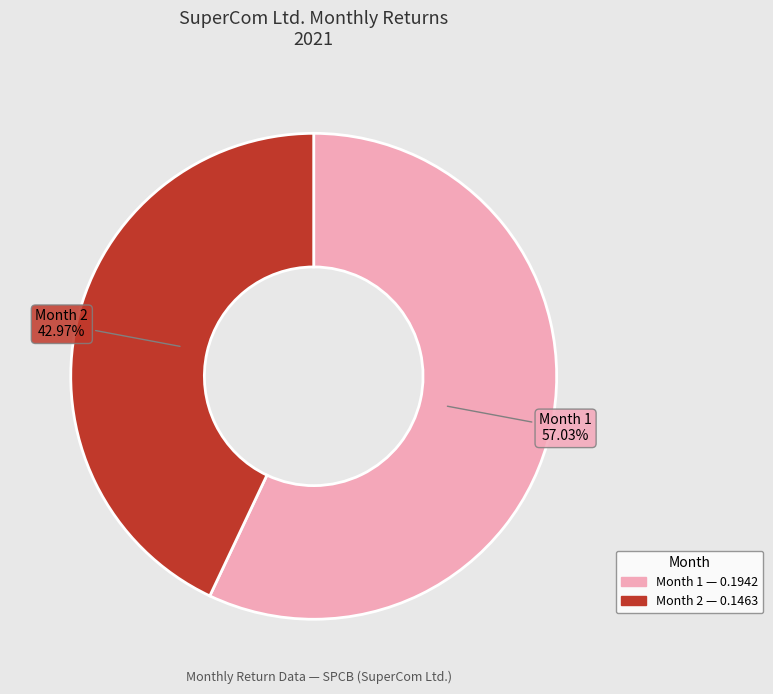

Is there any slice that represents more than half of the pie?

Yes